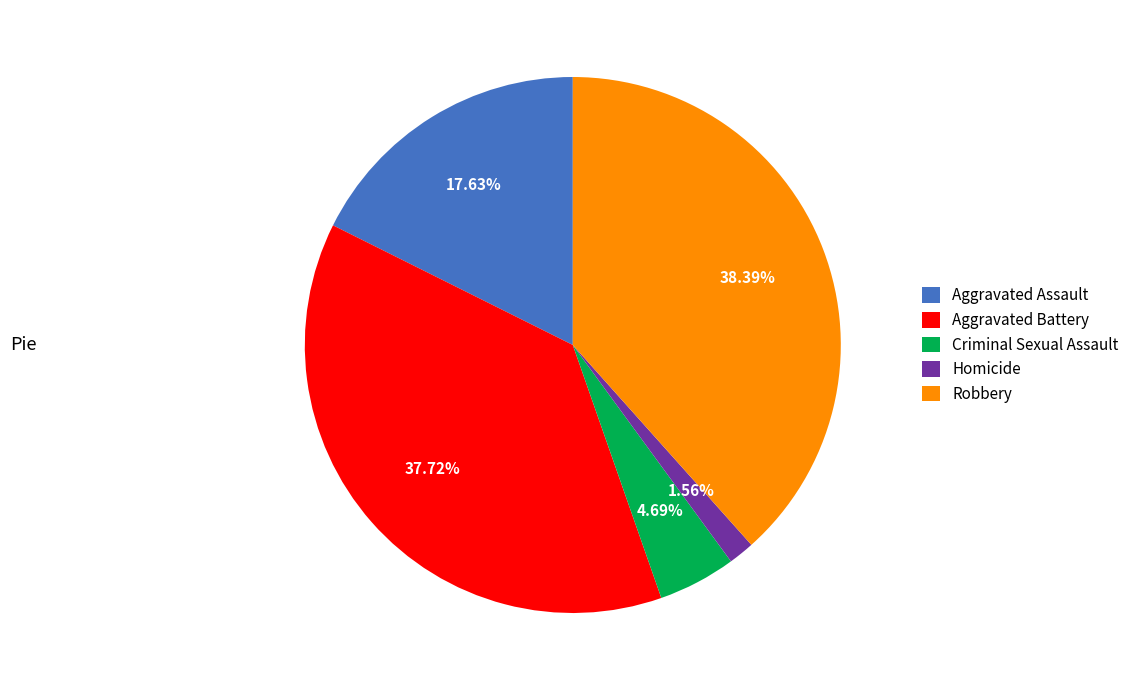

Is it true that Aggravated Assault is 31% of the pie?

False